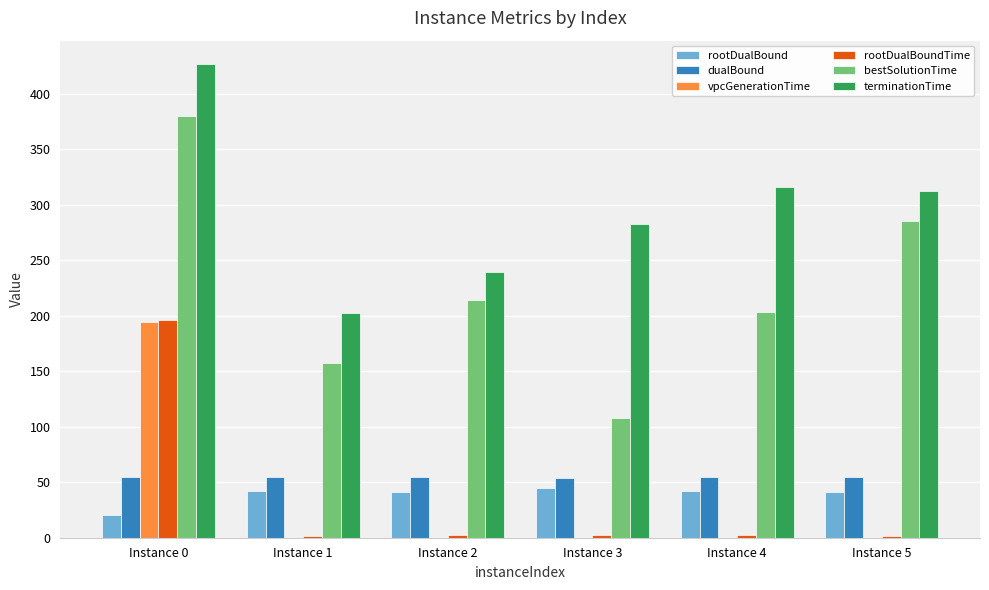

What is the average value of the terminationTime series?

296.3